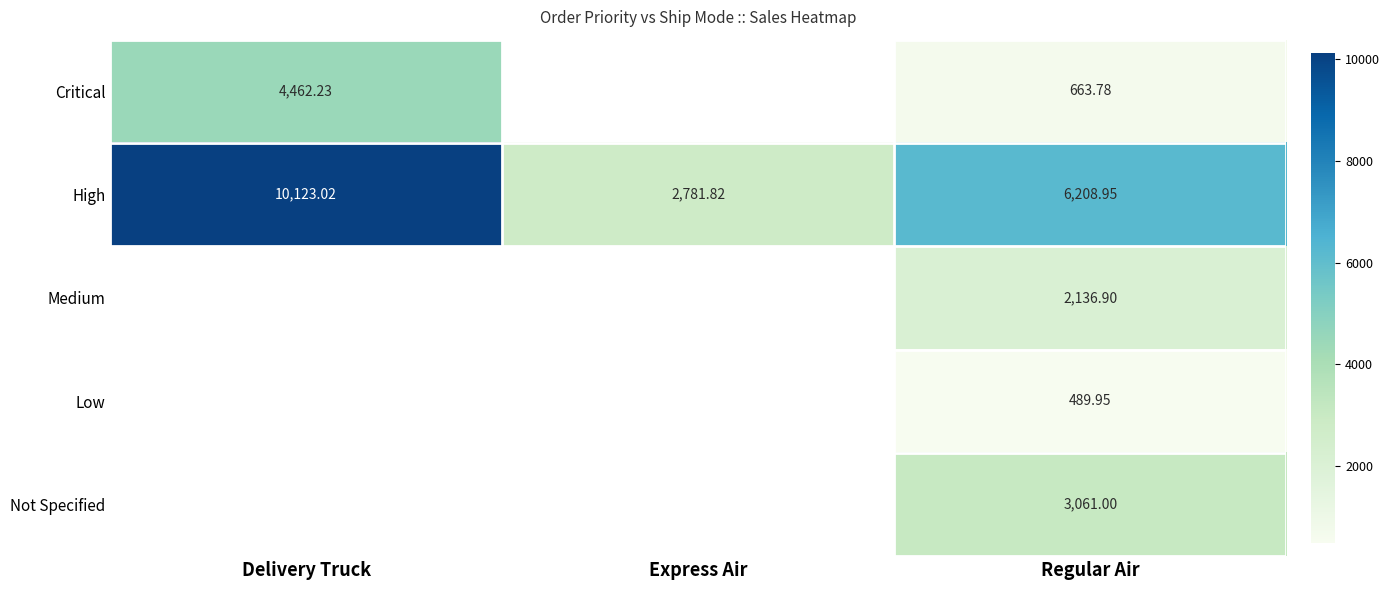

At how many categories does at least one series exceed 6538?

1